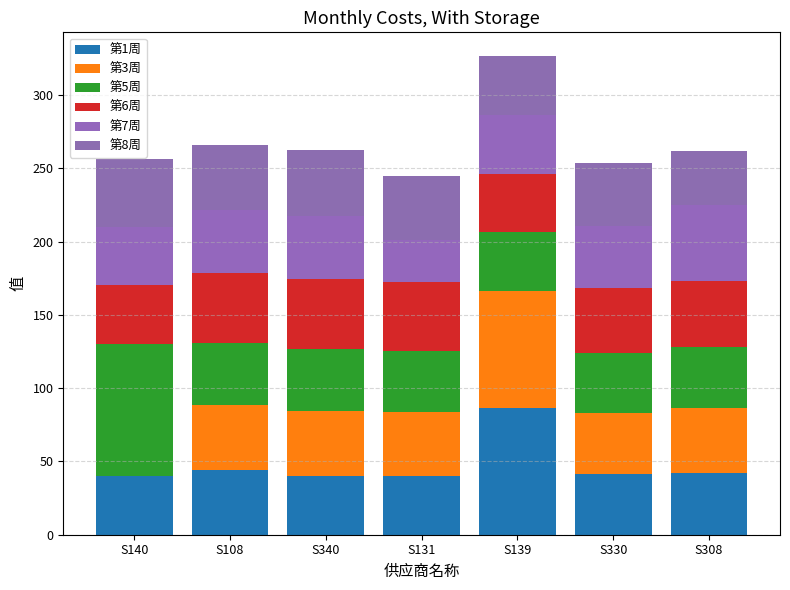

Between S140 and S340, which series saw the biggest shift?

第5周